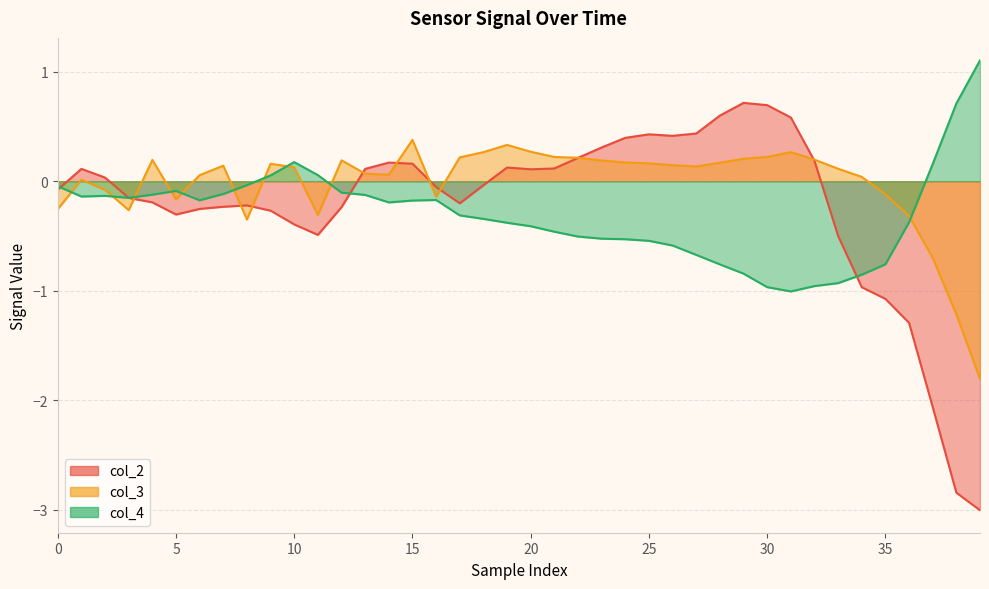

How many intersections are there between col_4 and col_3?

10